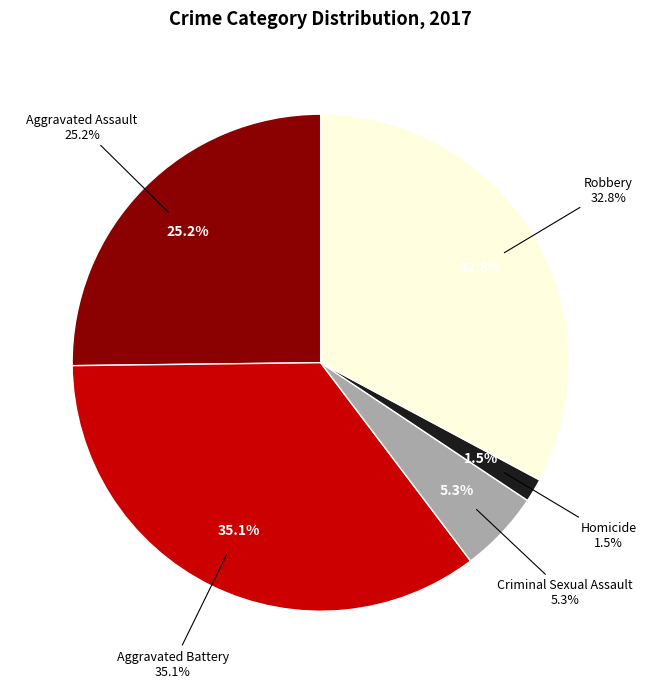

What is the largest slice in the pie chart?

Aggravated Battery